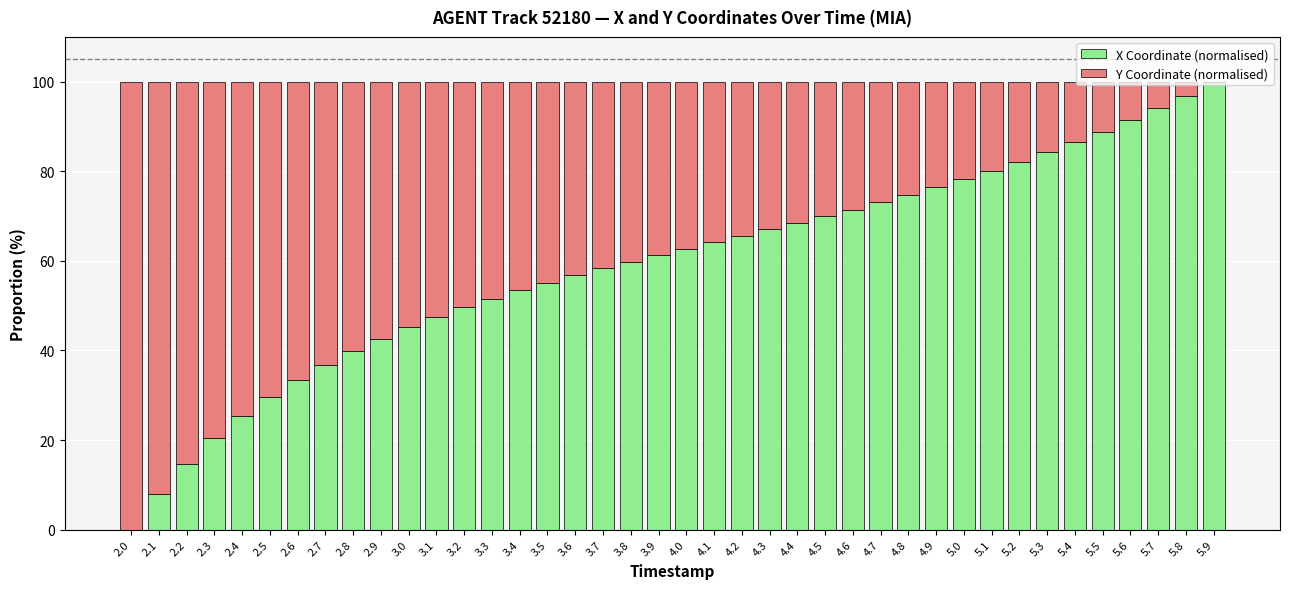

What is the sum of the X Coordinate (normalised) values at 2.6 and 5.1?

113.5